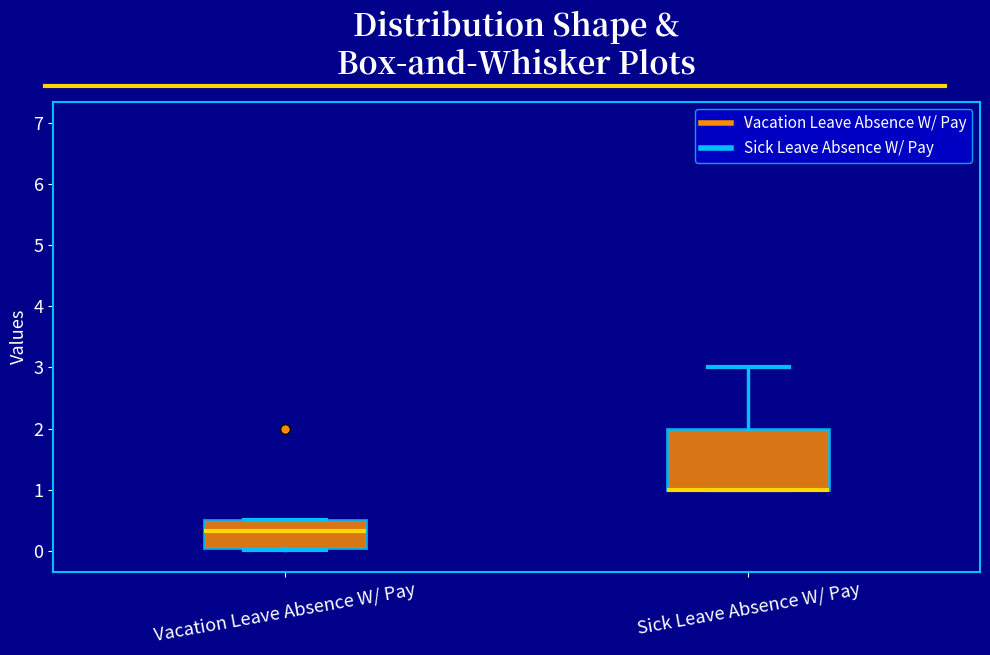

Comparing the boxes themselves (not the whiskers), which one is the tallest?

Sick Leave Absence W/ Pay